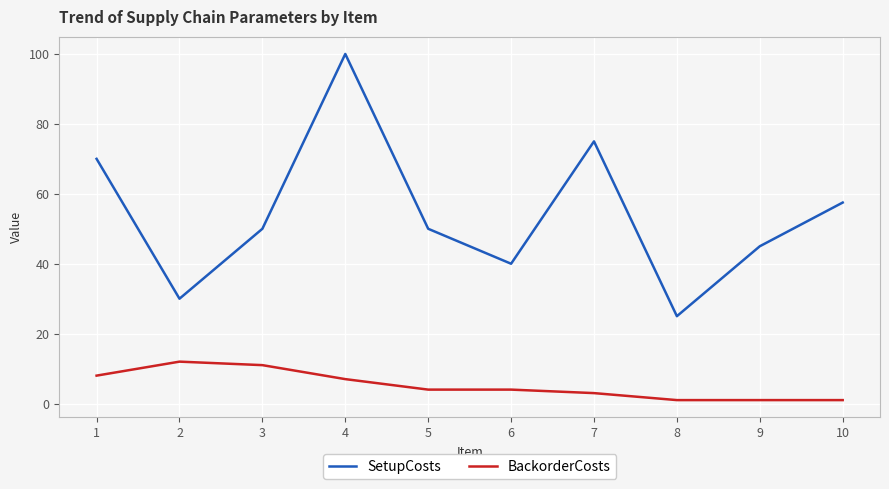

True or false: BackorderCosts and SetupCosts cross at least once.

False